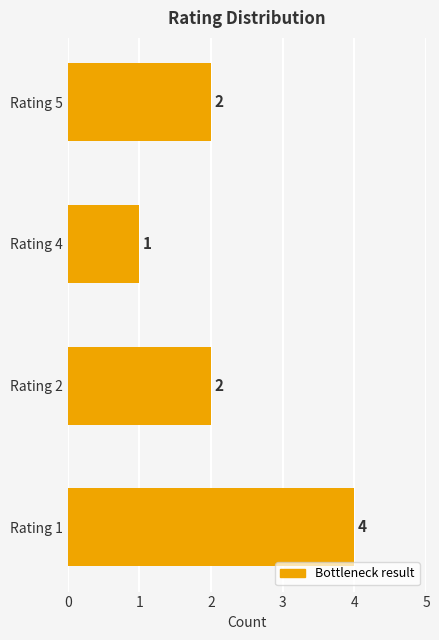

The value at Rating 2 is 2. True or false?

True